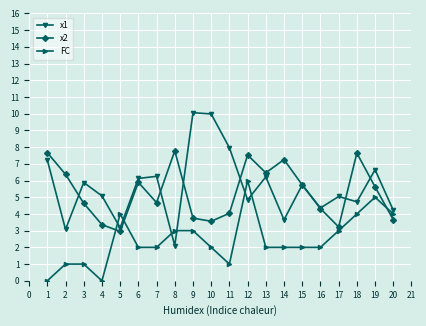

What are all the series names shown in the legend?

x1, x2, FC